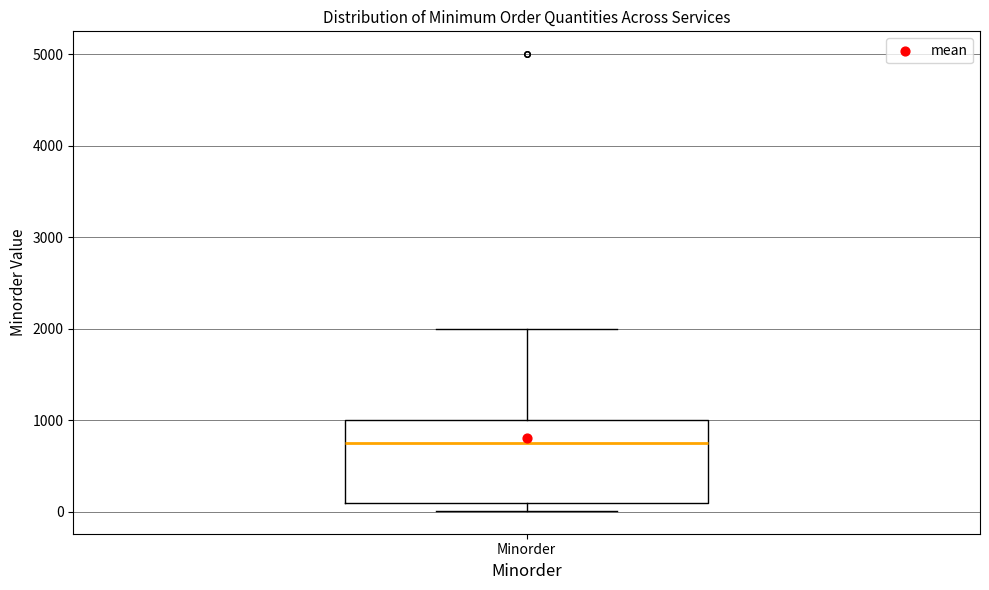

Transcribe this box plot: give where the median line is, the range the box spans, and where the two whiskers end, as read against the y-axis. The values are not printed on the chart, so give them approximately, as read against the axis.

median 800, box 100 to 1000, whiskers 0 to 2000